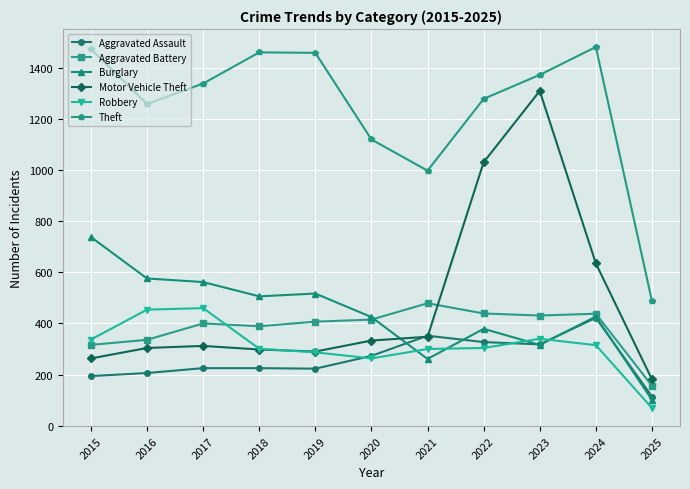

What is the sum of all Aggravated Battery values?

4206